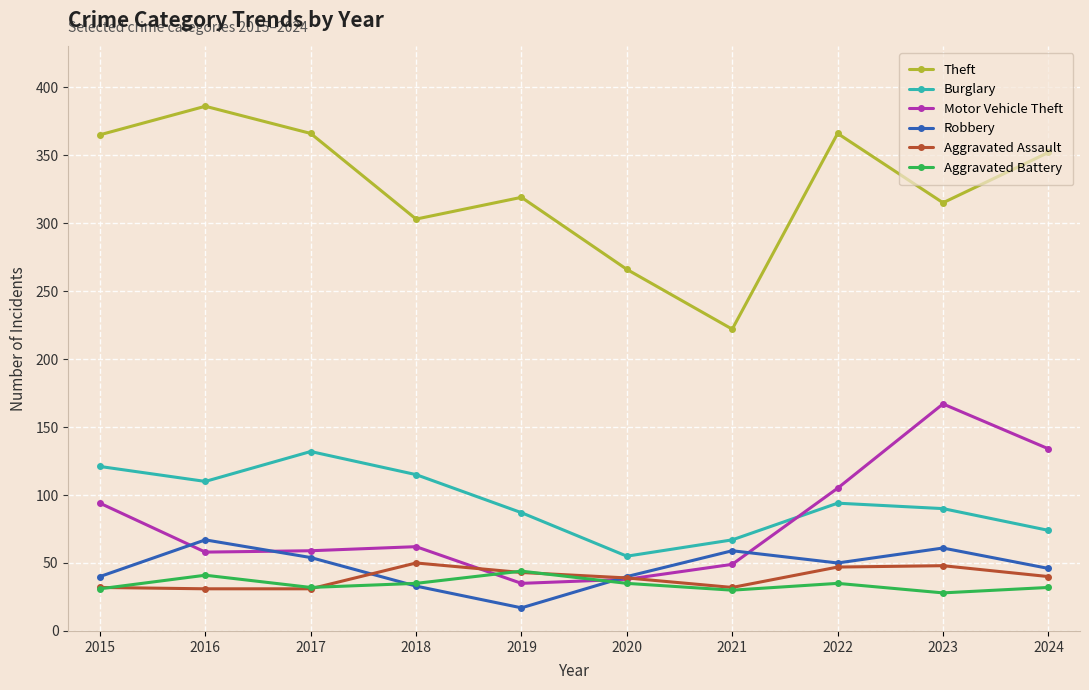

Is it true that Robbery equals 54 at 2017?

True